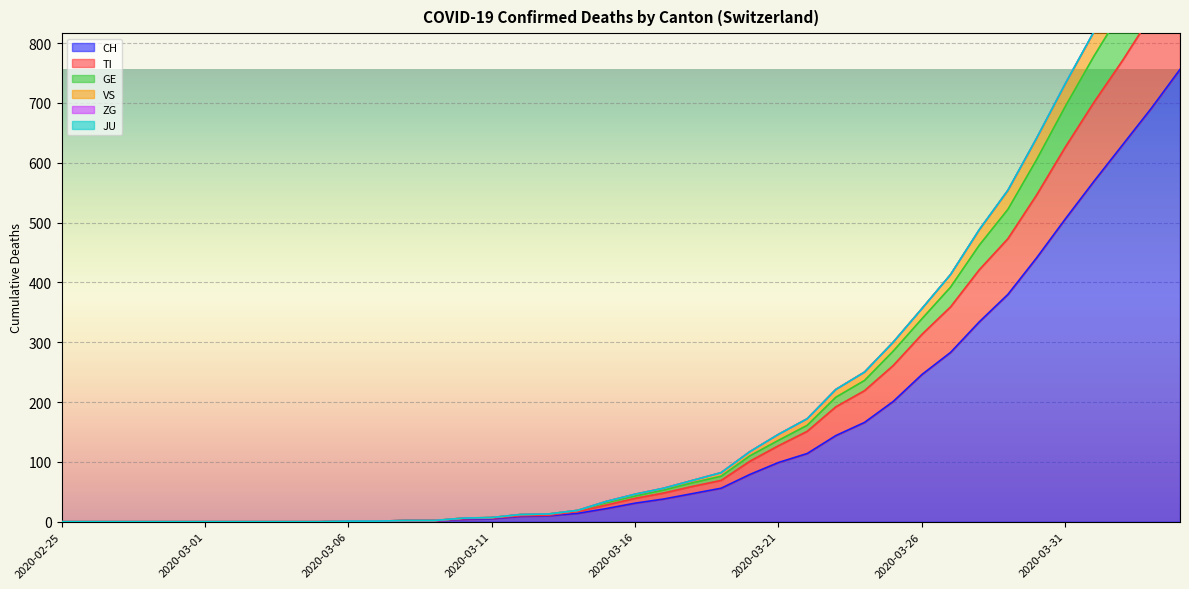

At how many categories does at least one series exceed 911?

2